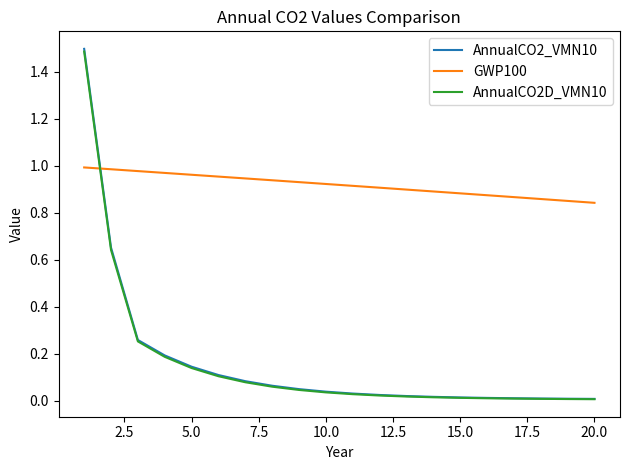

What is the highest value of the AnnualCO2_VMN10 series?

1.5